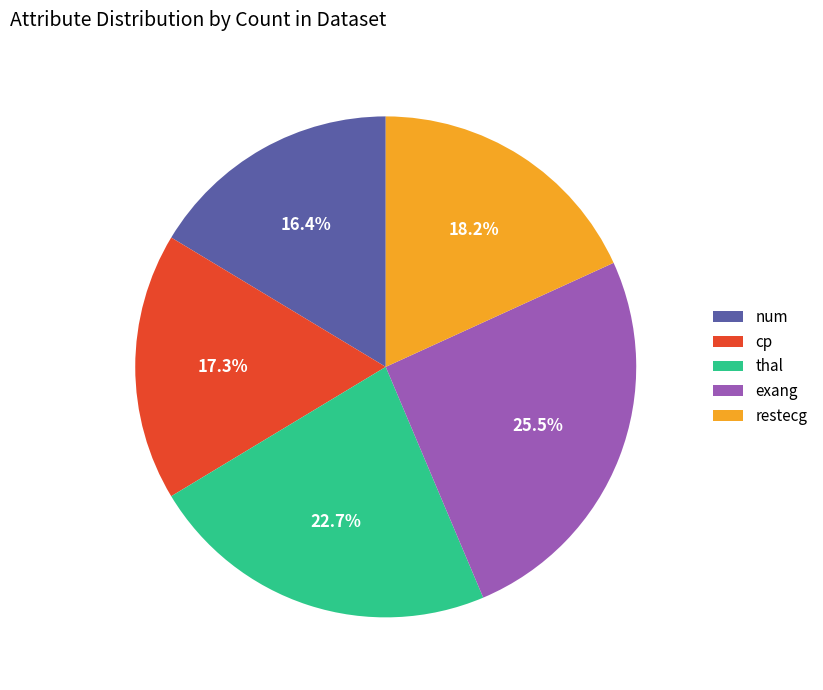

The cp slice represents 17% of the pie. True or false?

True